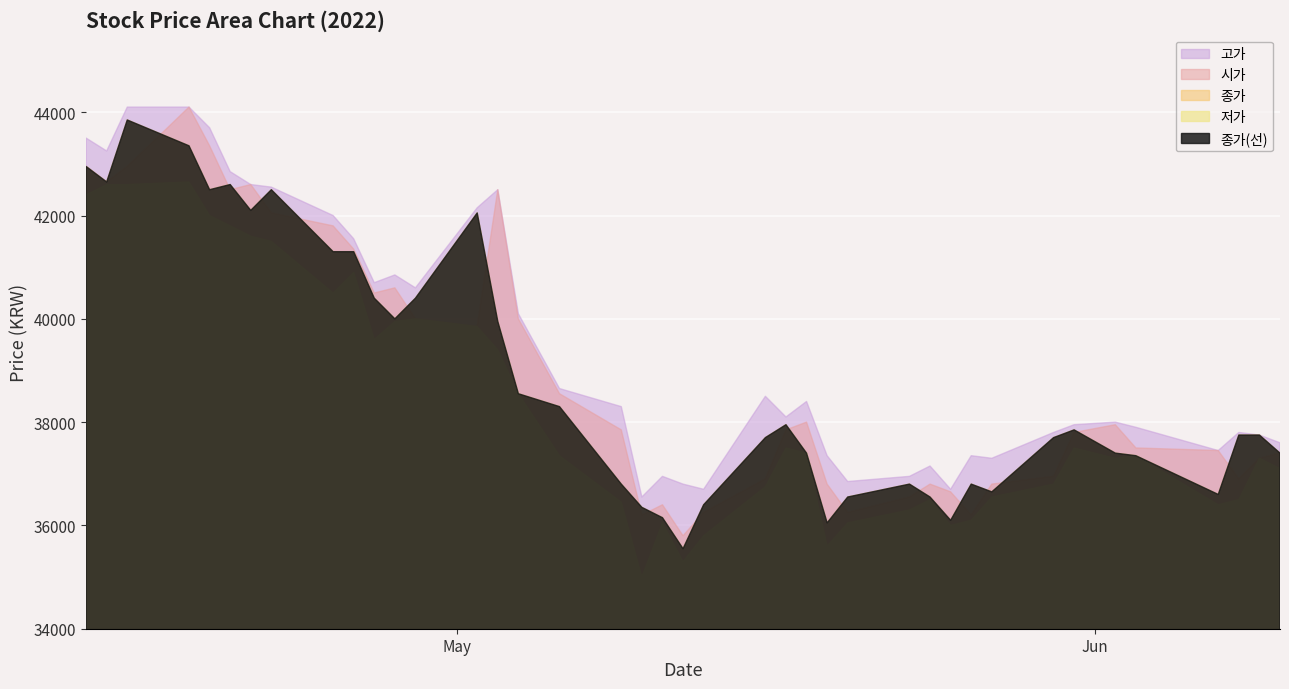

What is the difference between the maximum and minimum values in the 종가 series?

8300